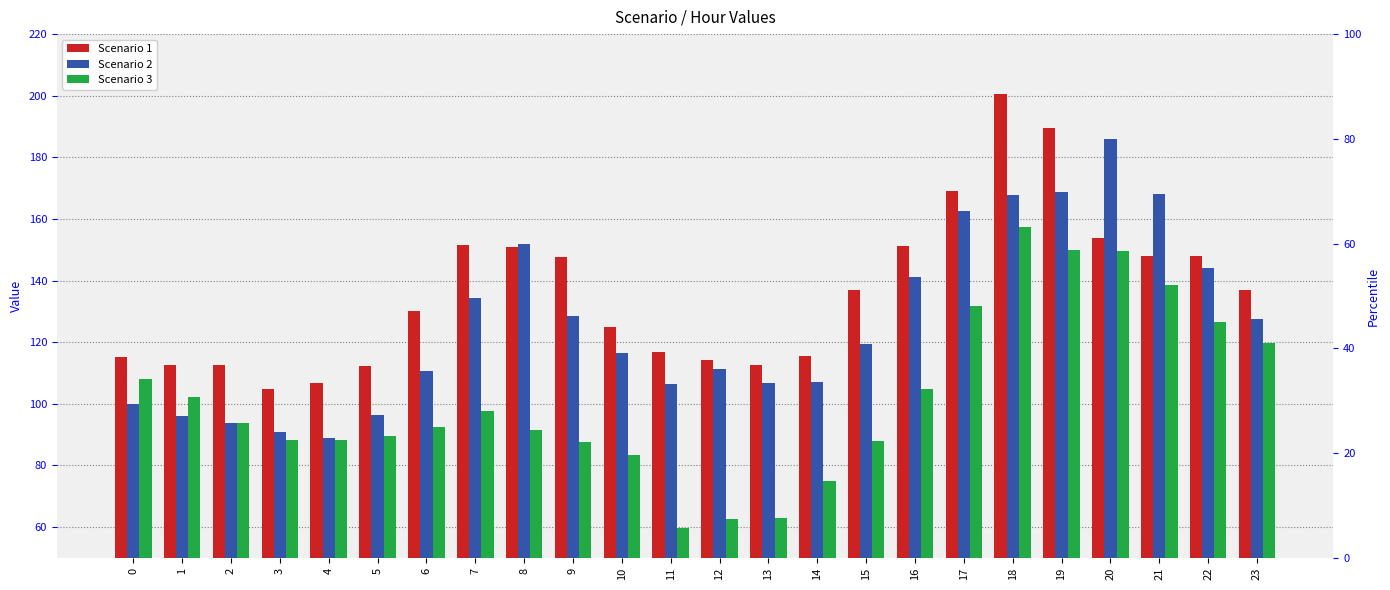

At which label does Scenario 2 first exceed 119?

7